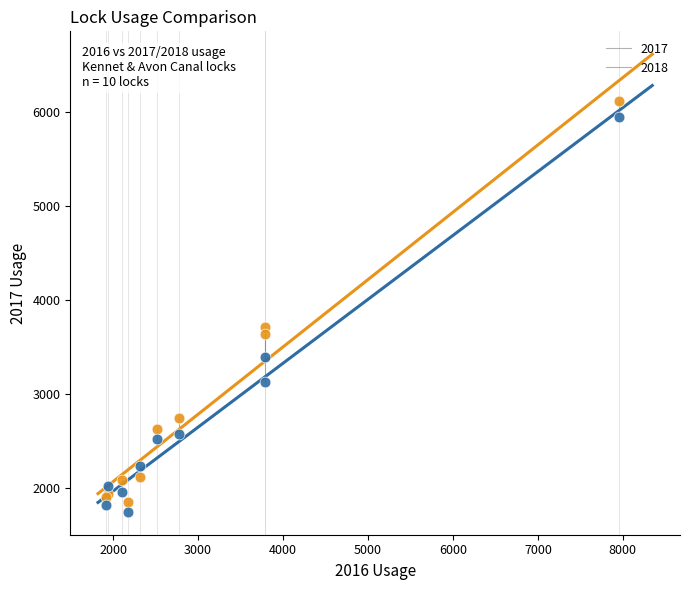

What is the X range (max minus min) for the scatter plot?

6031